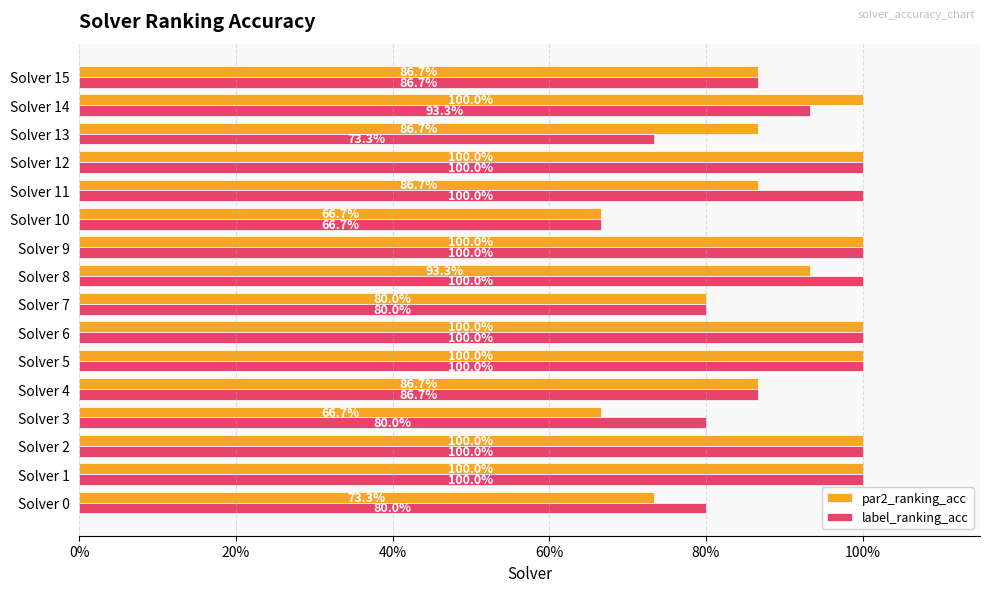

What are all the series names shown in the legend?

par2_ranking_acc, label_ranking_acc